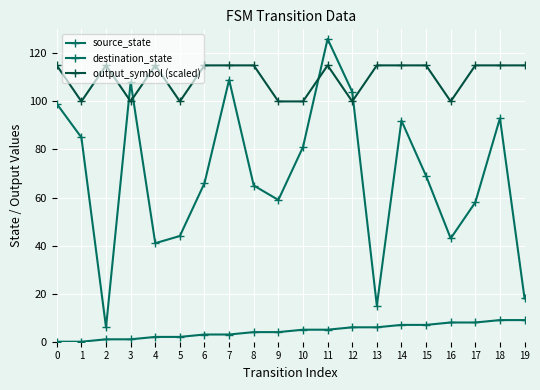

Reading left to right, list all the values displayed in this chart.

source_state: 0	0	1	1	2	2	3	3	4	4	5	5	6	6	7	7	8	8	9	9
destination_state: 99	85	6	108	41	44	66	109	65	59	81	126	104	15	92	69	43	58	93	18
output_symbol (scaled): 115	100	115	100	115	100	115	115	115	100	100	115	100	115	115	115	100	115	115	115